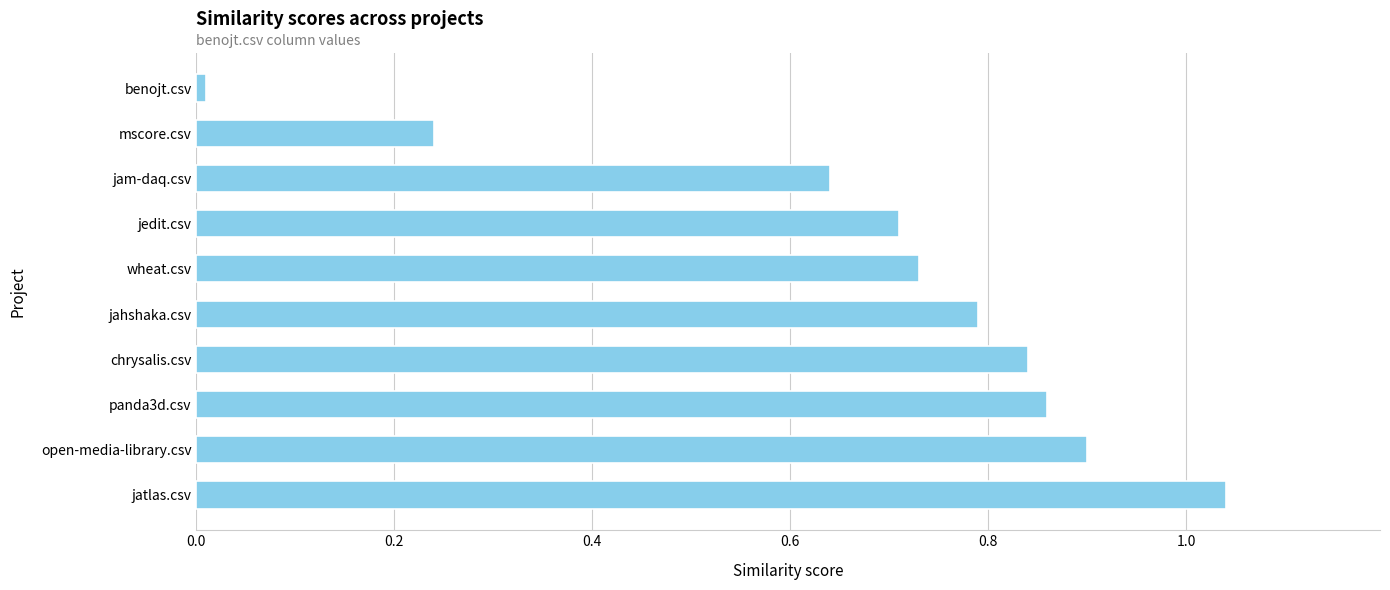

The value at mscore.csv is 0.4. True or false?

False